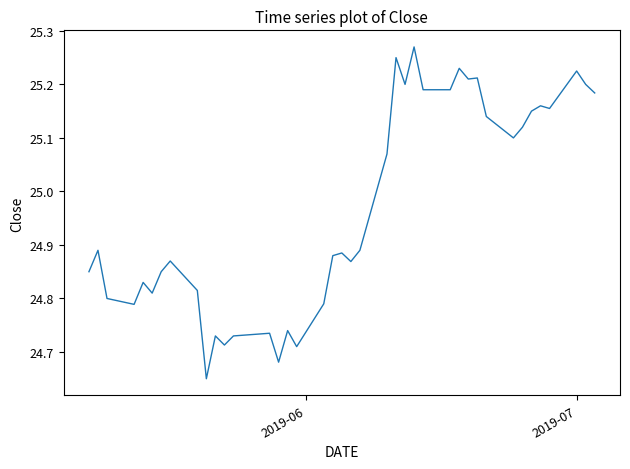

Does the chart have visible grid lines?

No